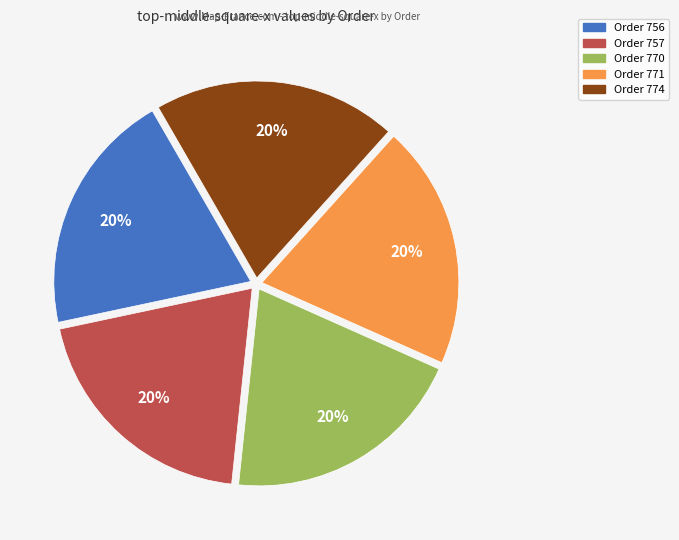

Count the number of slices in the pie.

5